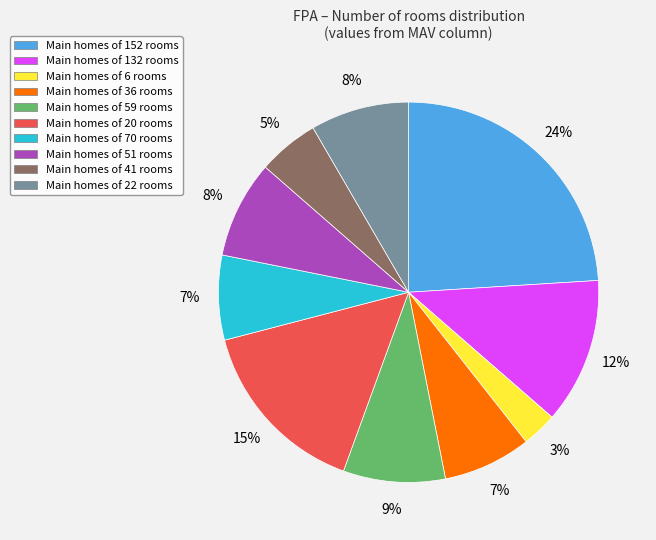

To the nearest percent, what is the difference between the largest and smallest slice percentages?

21%